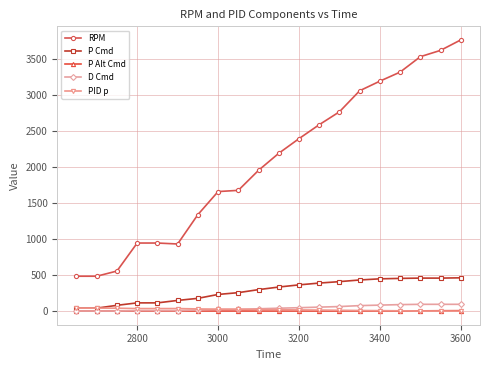

Which series has the largest range (max minus min)?

RPM